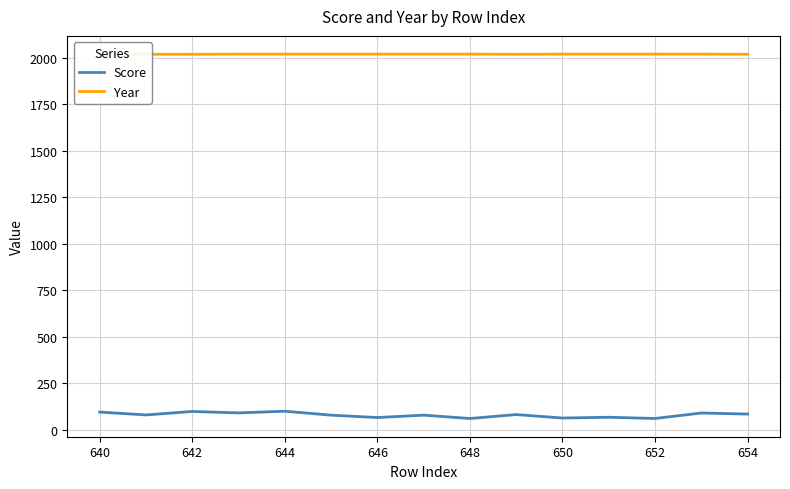

Where does the Score series first go above 79?

640